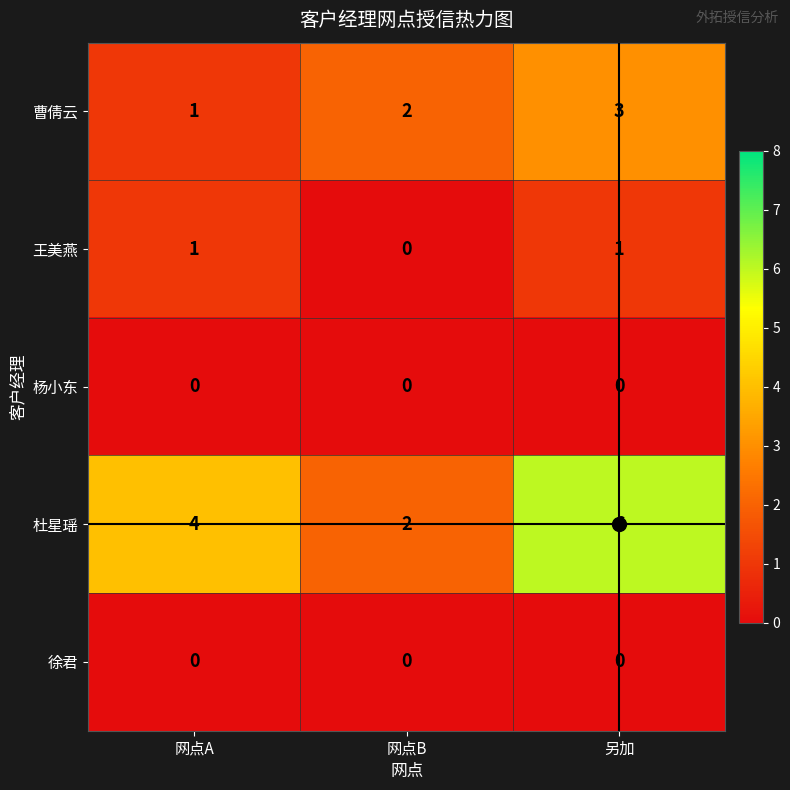

Which series has the largest total across all categories?

杜星瑶